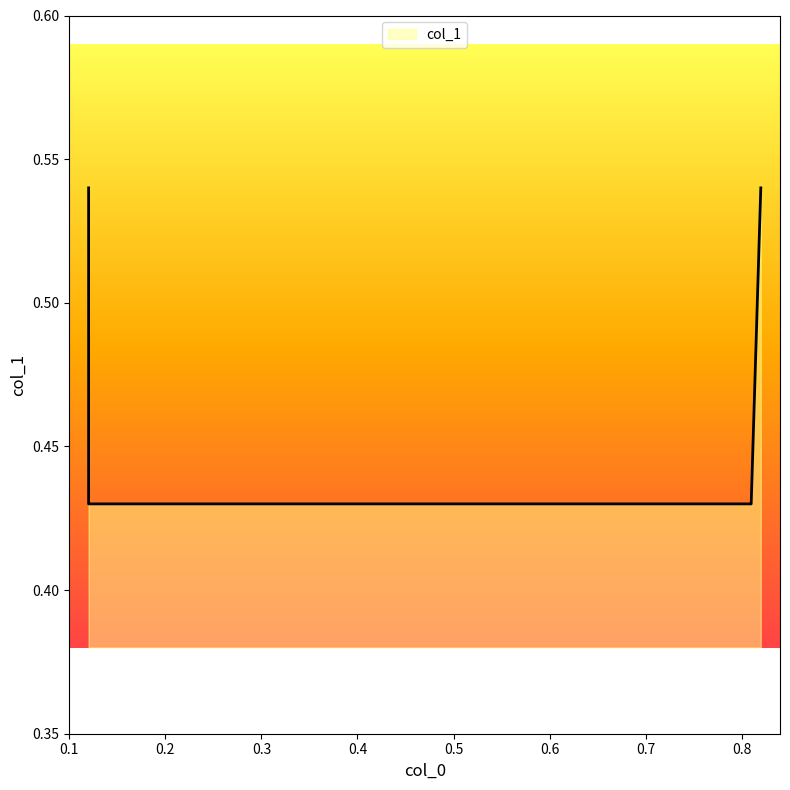

What is the change in value from 0.12 to 0.12?

-0.1